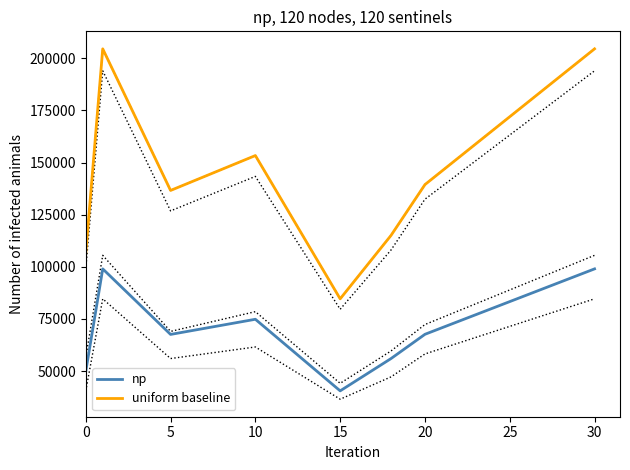

True or false: np and uniform baseline intersect in this chart.

False